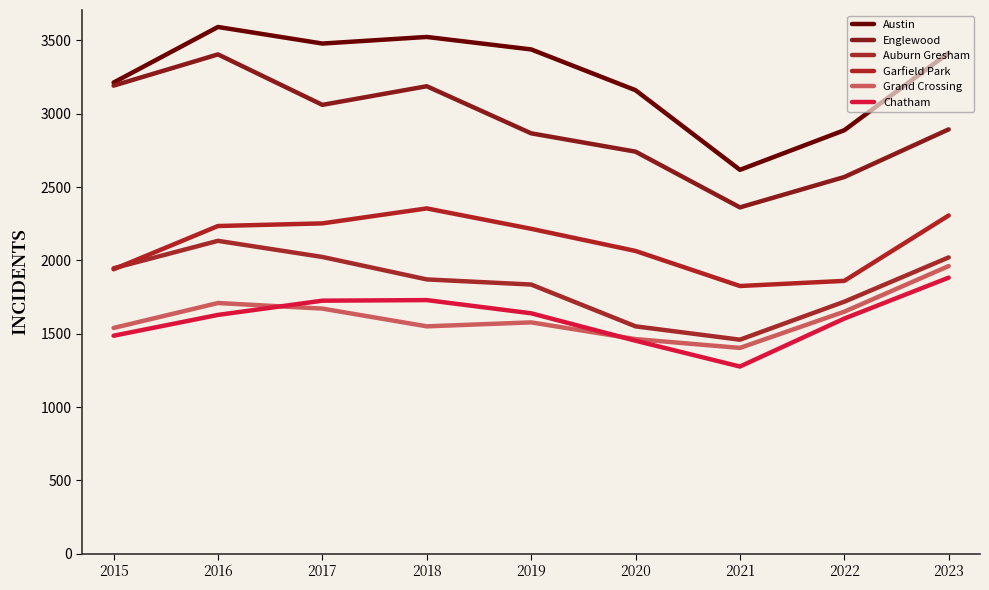

Where is the first local maximum for Grand Crossing?

2016